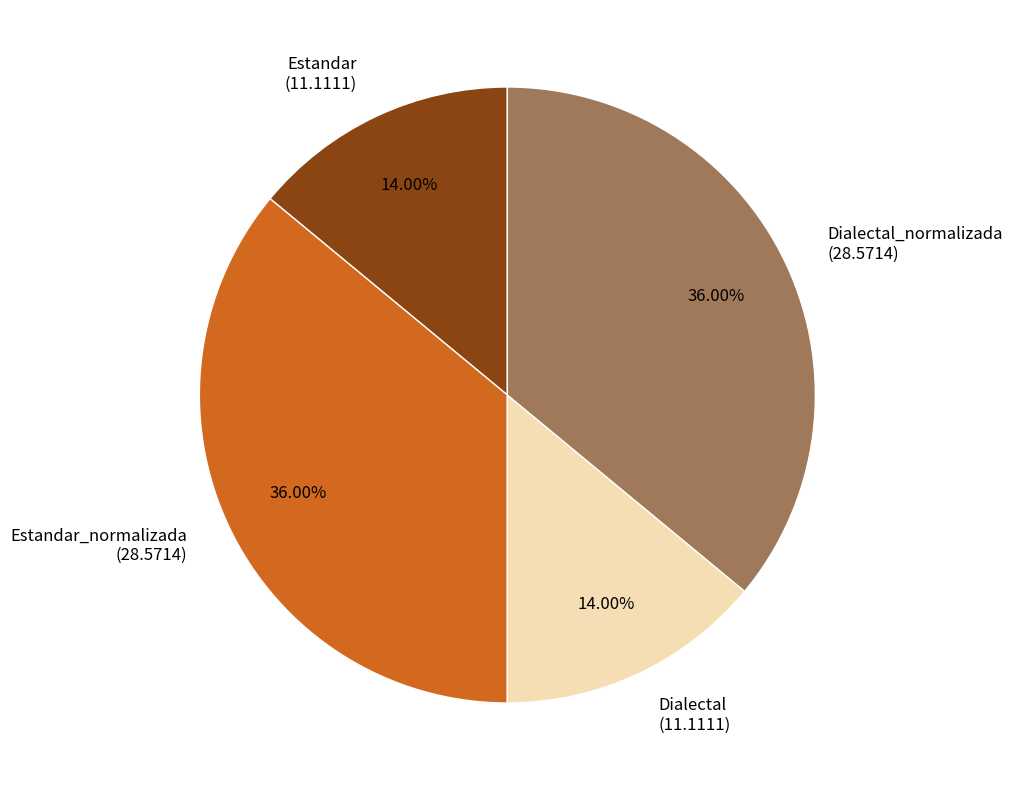

Is Estandar (11.1111) the majority of the pie?

No